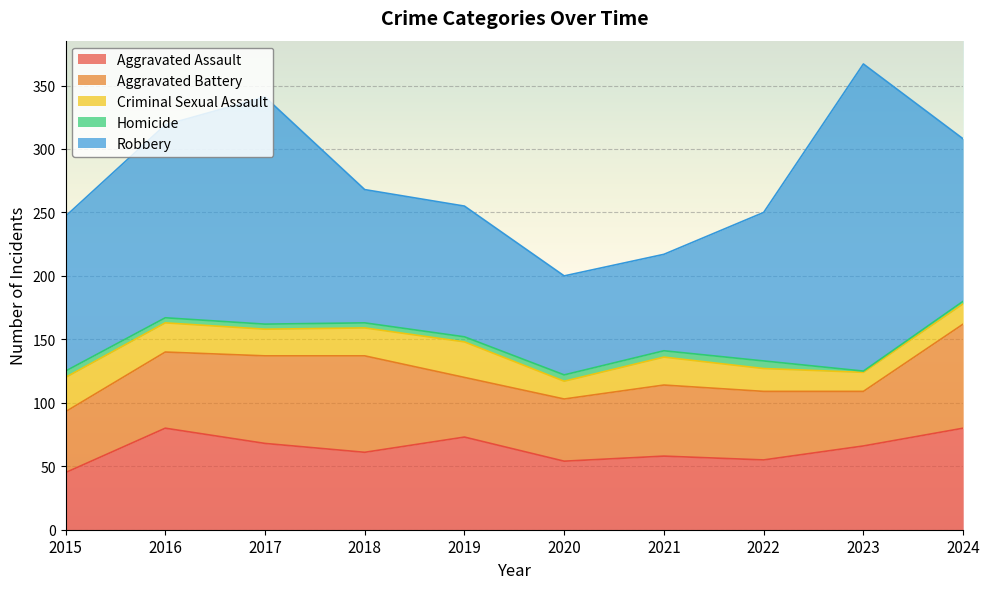

Where is Homicide nearest to the value 3?

2016